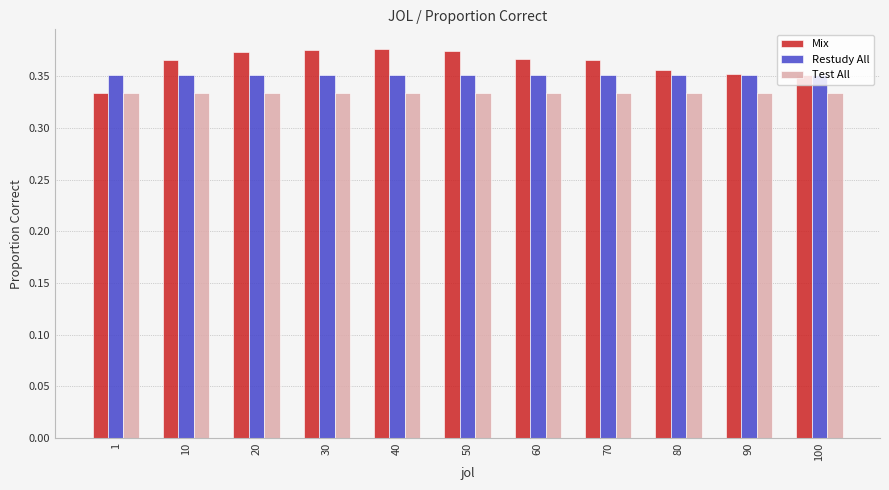

List the series in order of their peak value, lowest first.

Test All, Restudy All, Mix